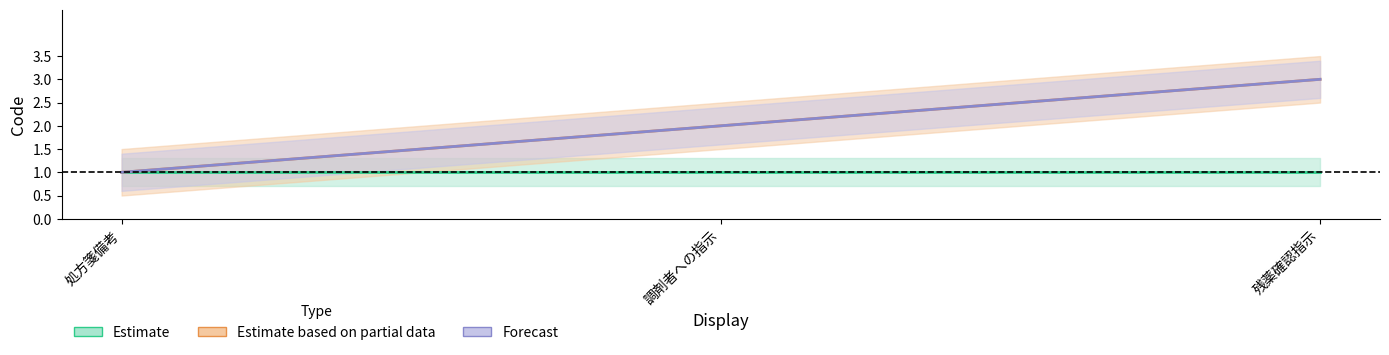

Is the value of Forecast at 残薬確認指示 greater than the value of Estimate based on partial data at 調剤者への指示?

Yes